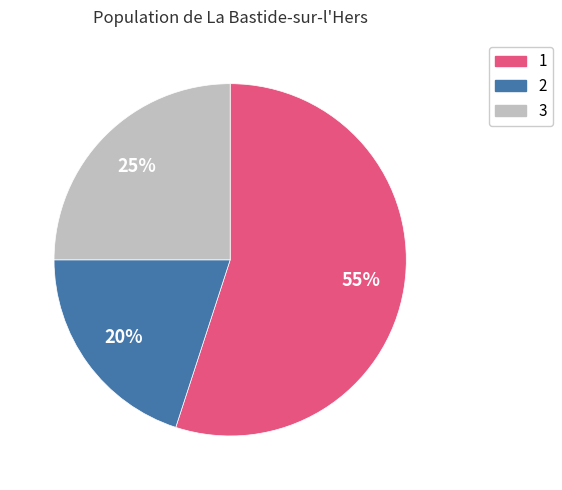

Which category has the smallest portion of the pie?

2